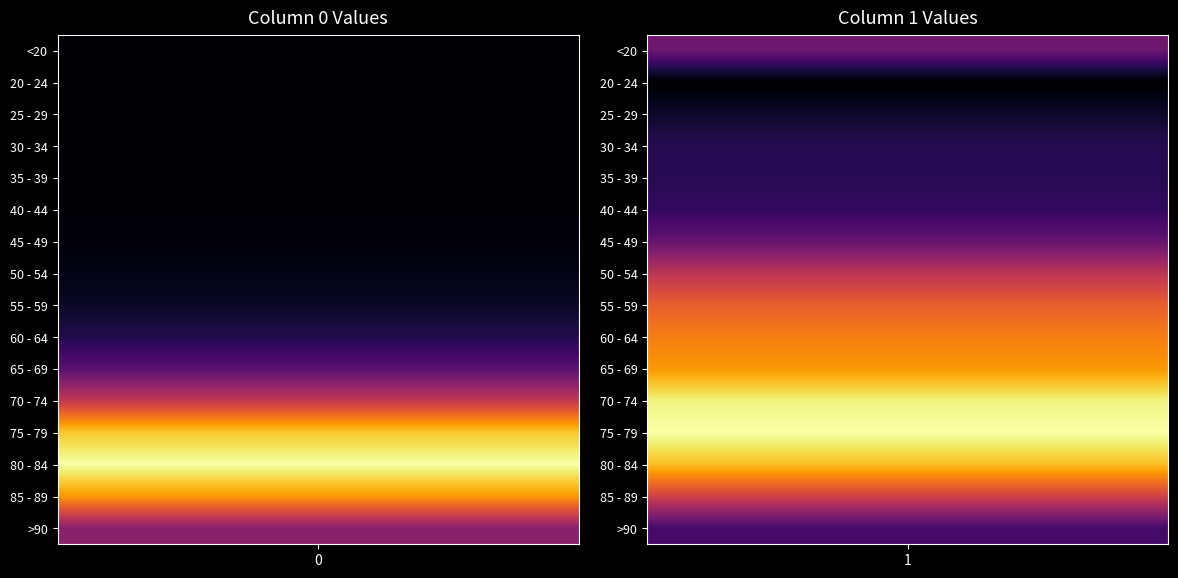

Reading right to left, list all the values displayed in this chart.

<20: 1=4641	0=18
20 - 24: 1=1191	0=4
25 - 29: 1=2038	0=3
30 - 34: 1=2765	0=17
35 - 39: 1=2814	0=18
40 - 44: 1=3078	0=24
45 - 49: 1=4396	0=47
50 - 54: 1=6803	0=126
55 - 59: 1=8400	0=227
60 - 64: 1=9236	0=426
65 - 69: 1=9883	0=850
70 - 74: 1=12018	0=1690
75 - 79: 1=12434	0=2848
80 - 84: 1=10764	0=3273
85 - 89: 1=7417	0=2548
>90: 1=3604	0=1224